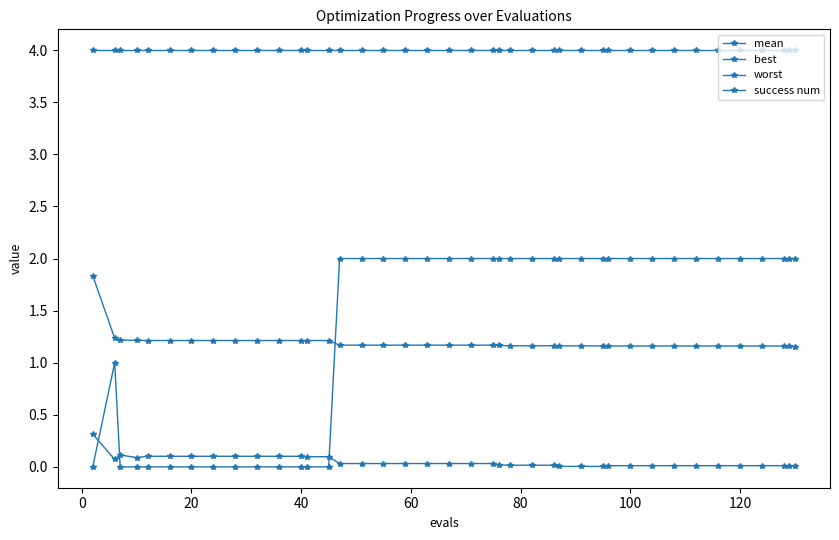

True or false: worst and mean intersect in this chart.

False